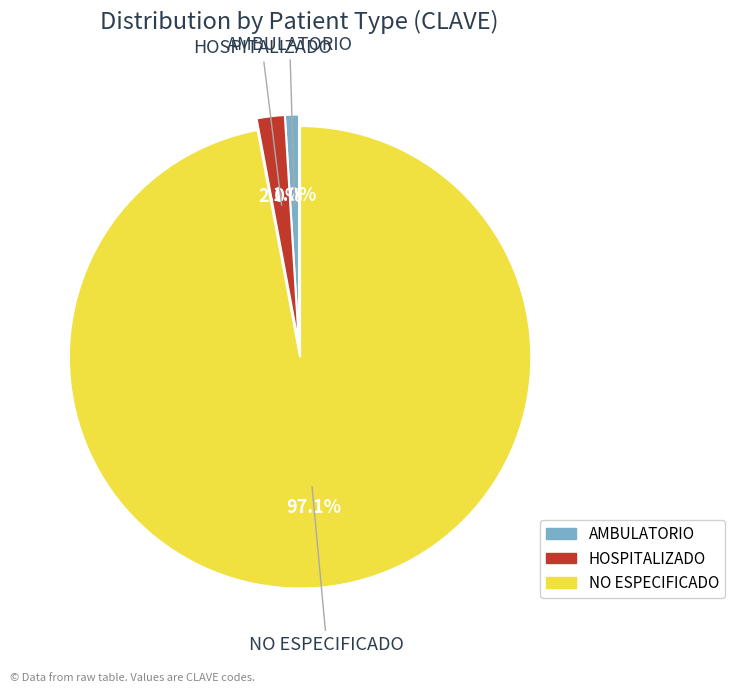

What is the largest slice in the pie chart?

NO ESPECIFICADO